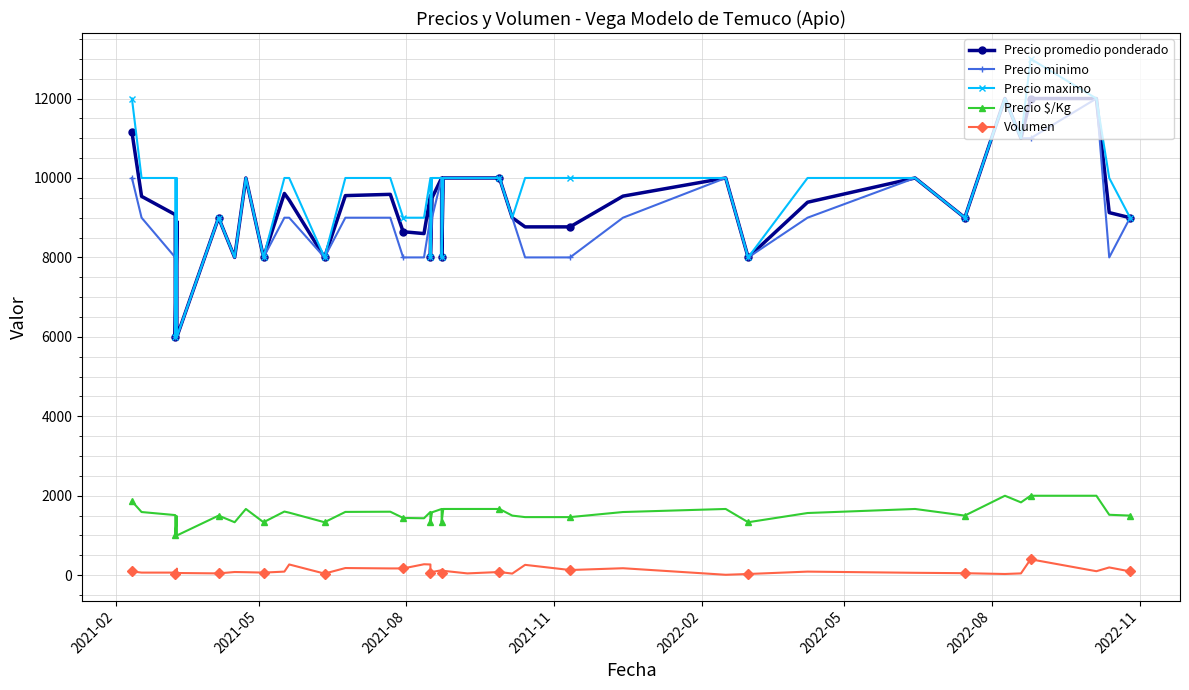

What is the maximum value for Volumen?

400